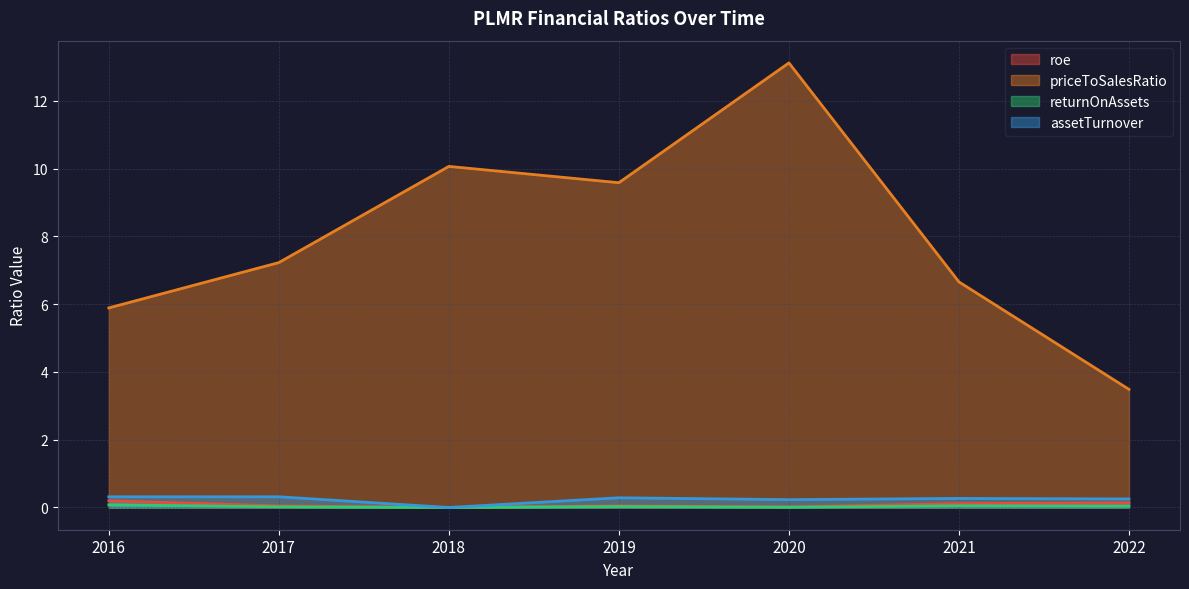

Where is the first local maximum for returnOnAssets?

2019